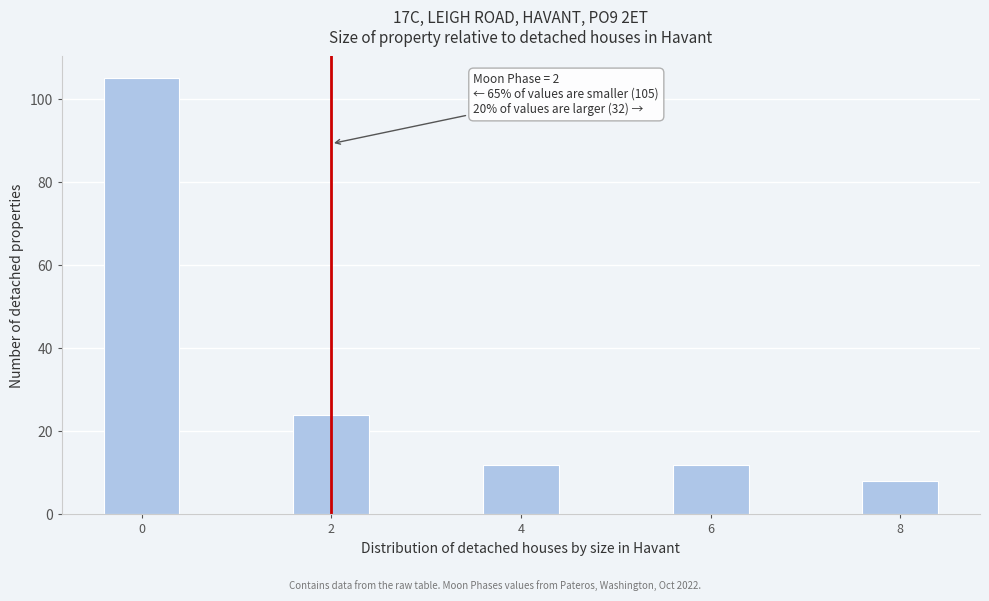

Reading right to left, extract all data points from this chart.

8	12	12	24	105